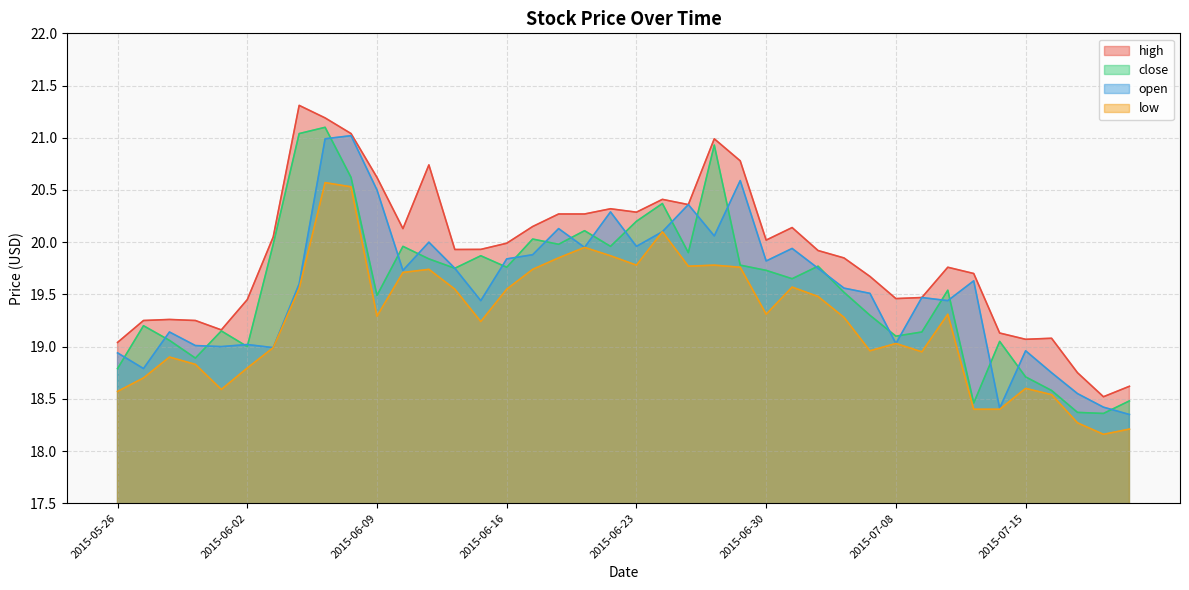

True or false: close and high cross at least once.

False